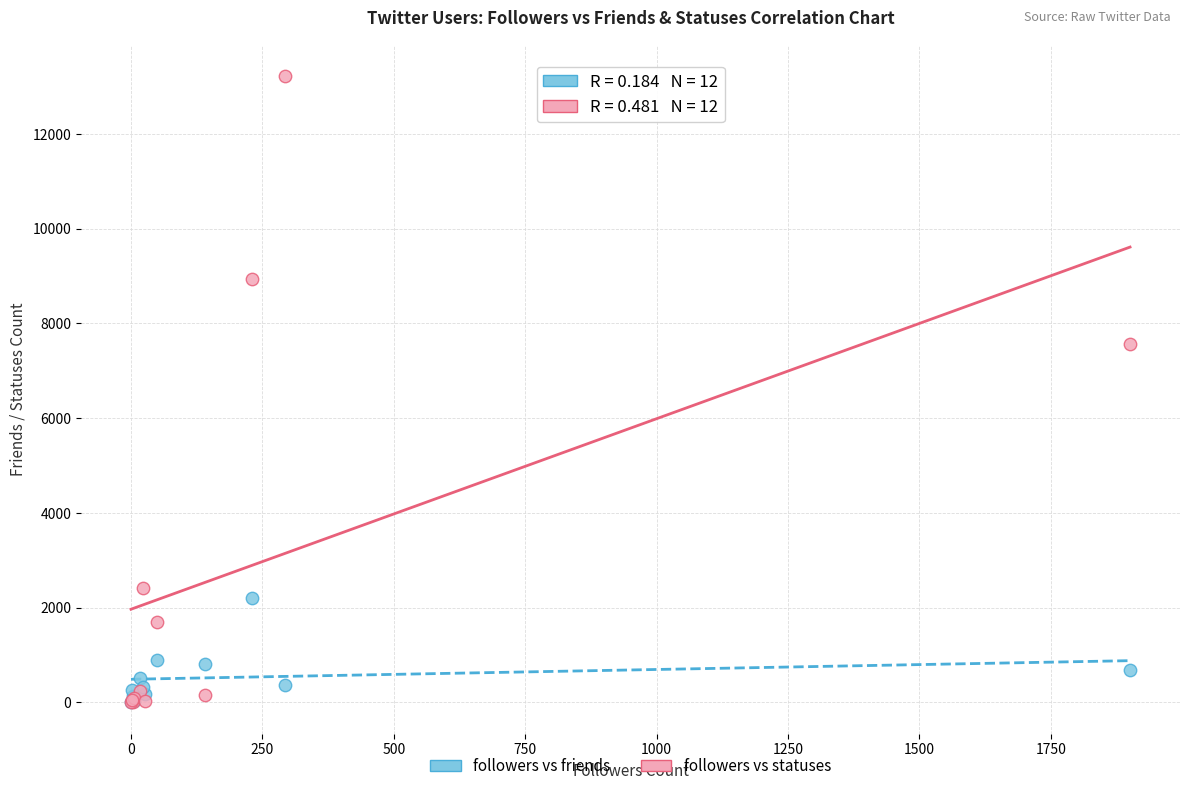

Which series contains the highest Y value?

followers vs statuses